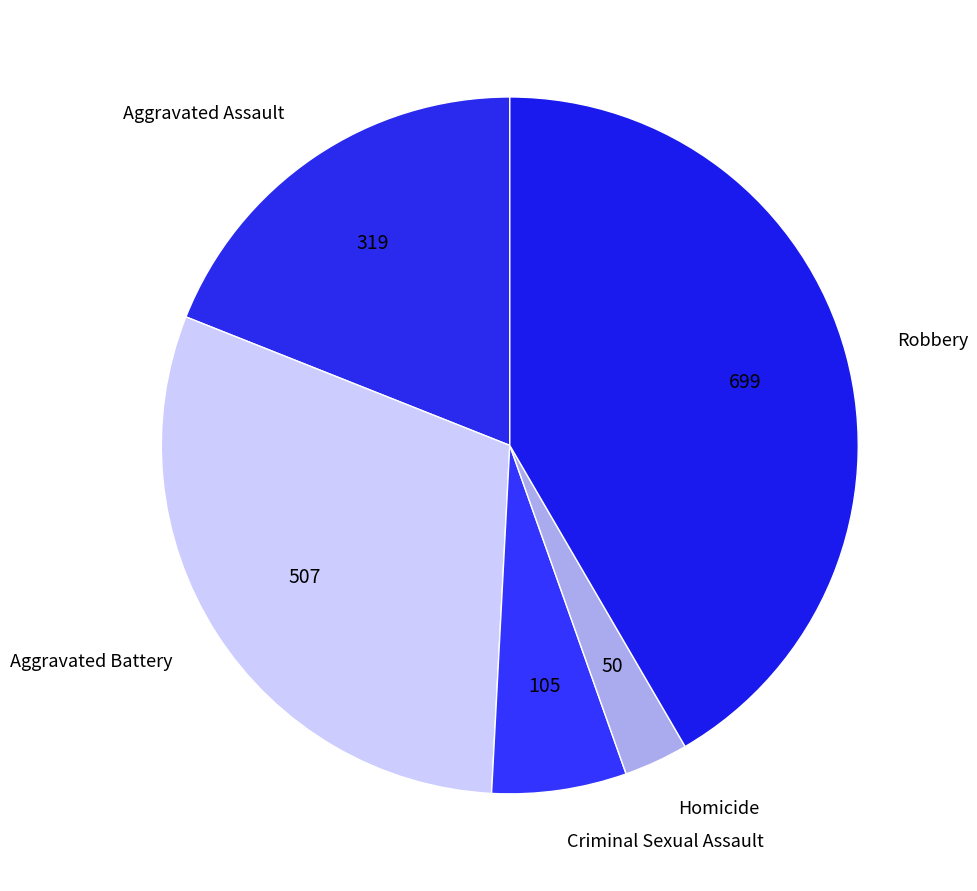

Do Robbery and Aggravated Battery together represent more than half of the pie?

Yes